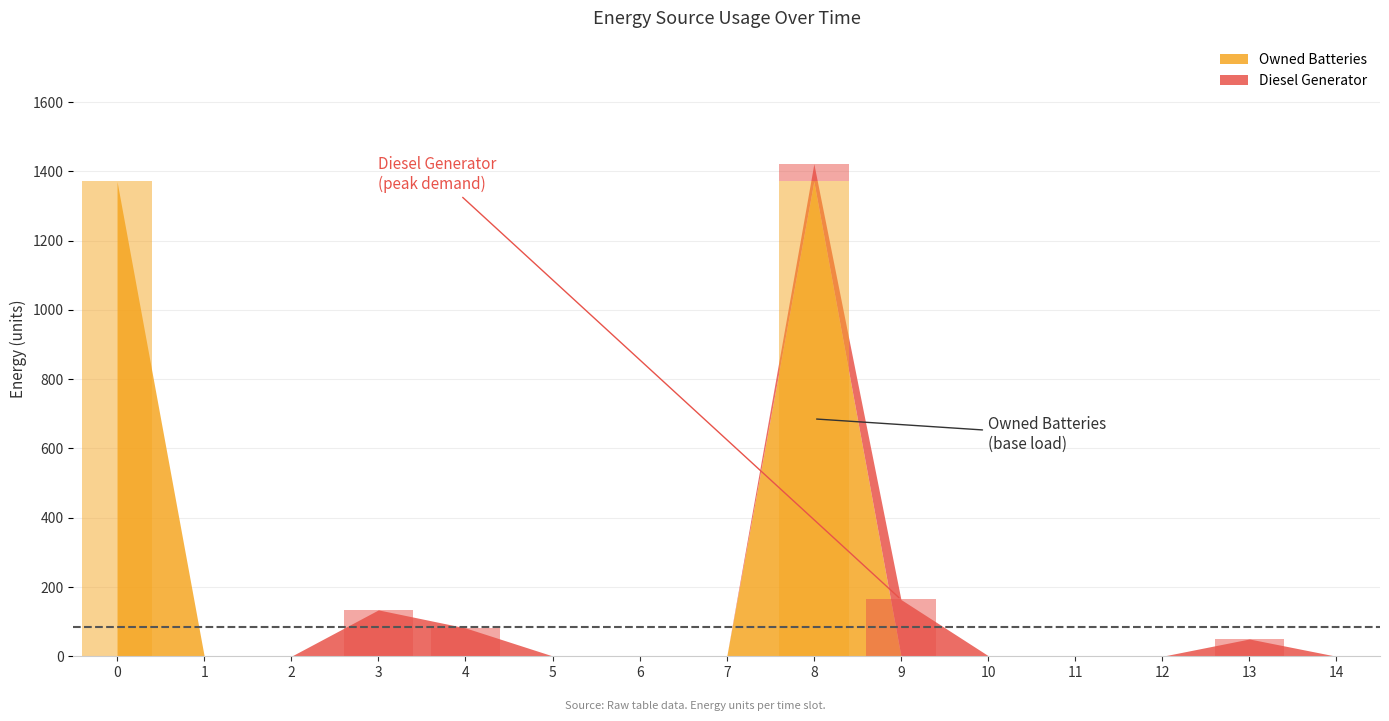

What are all the series names shown in the legend?

Diesel Generator, Owned Batteries